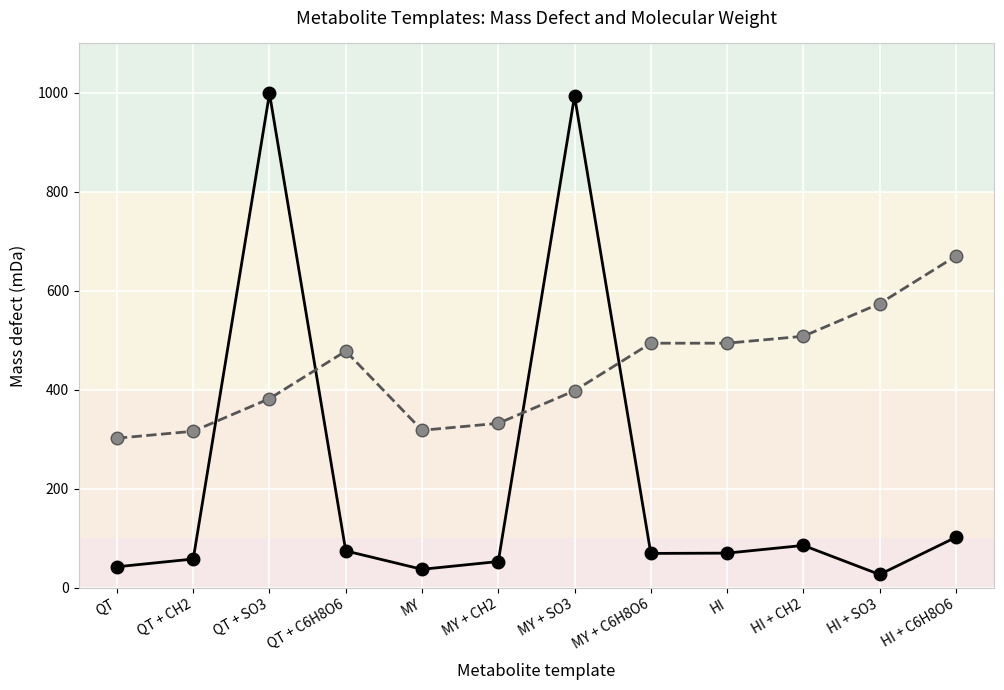

How many distinct data groups are displayed?

2